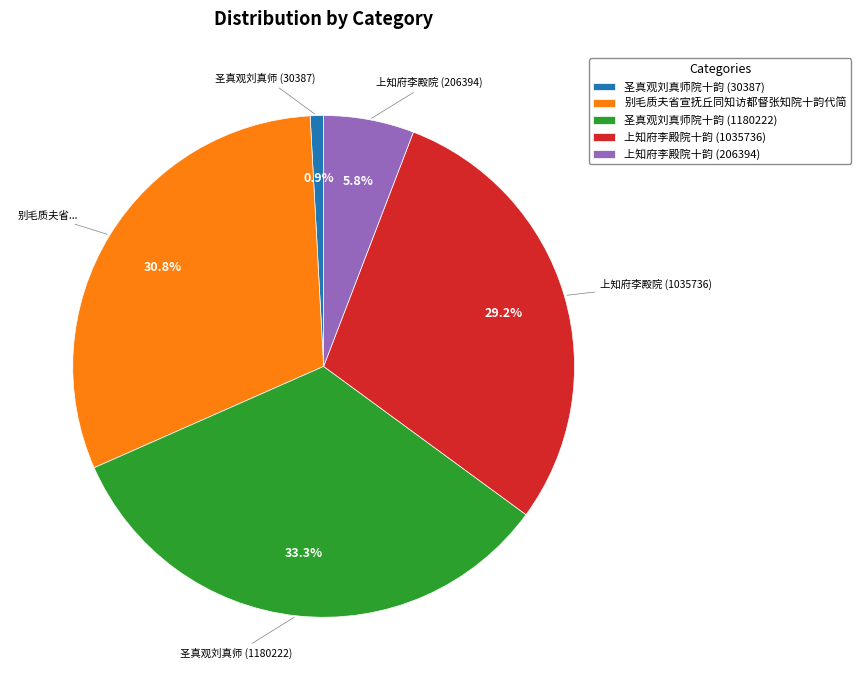

Between 圣真观刘真师院十韵 (1180222) and 上知府李殿院十韵 (1035736), which is larger?

圣真观刘真师院十韵 (1180222)